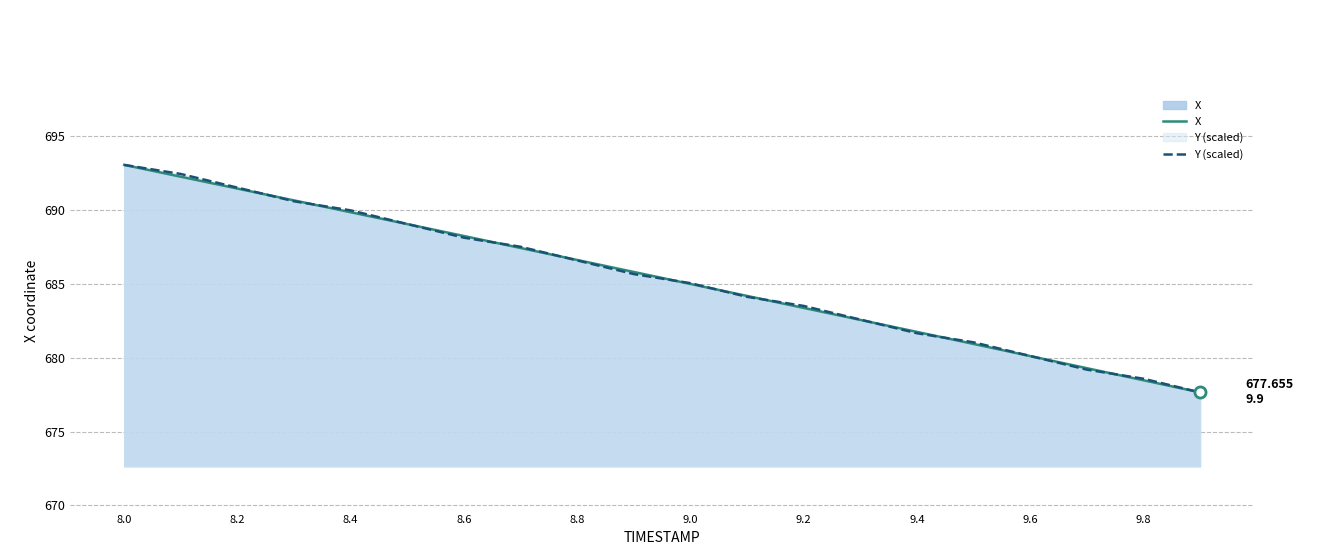

What is the value of the Y (scaled) point at the 8th from the left?

687.5